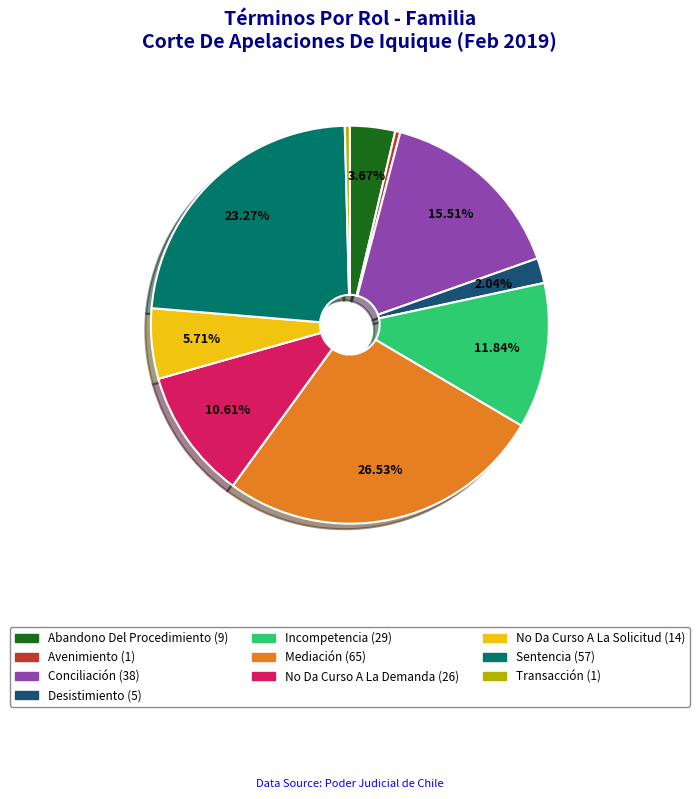

Which slice is the largest?

Mediación